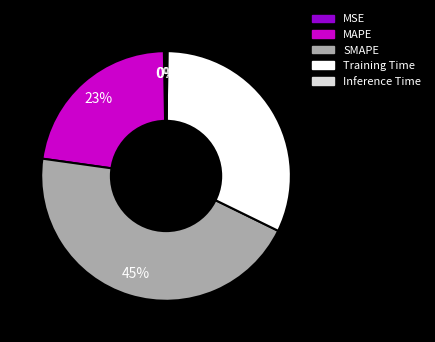

Which has a higher value, Training Time or SMAPE?

SMAPE